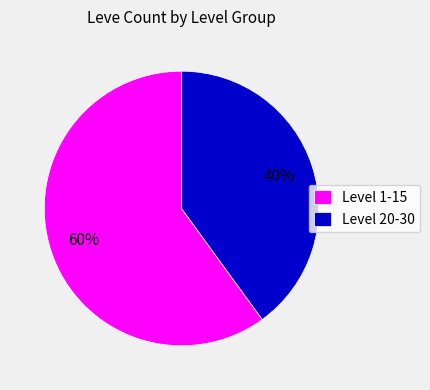

Is the sum of Level 20-30 and Level 1-15 greater than half?

Yes